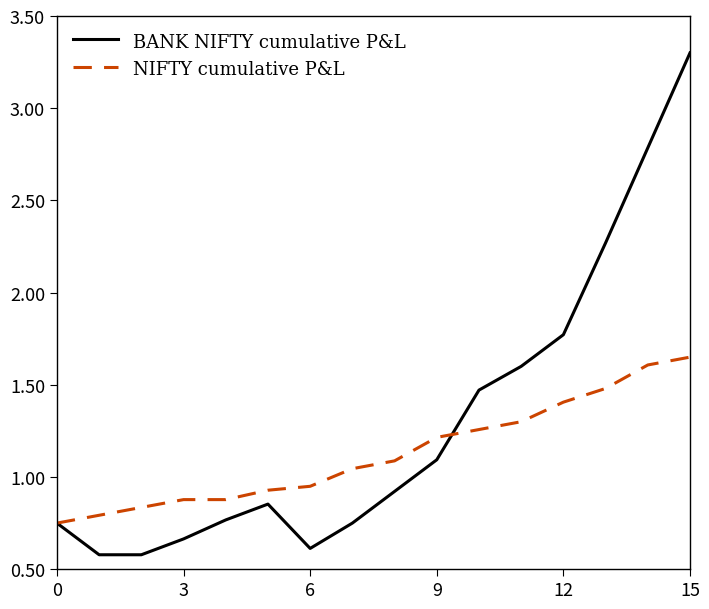

Is this an area chart (filled region under the line)?

No